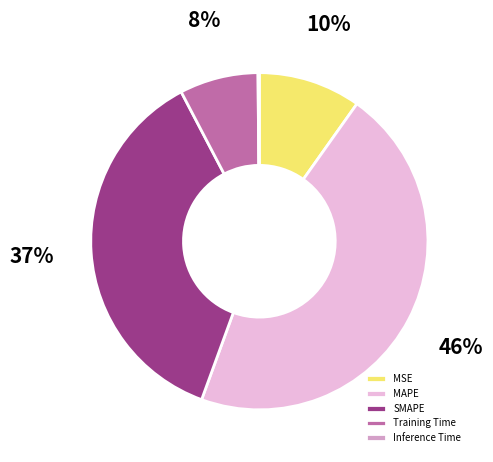

Which slice is the largest?

MAPE